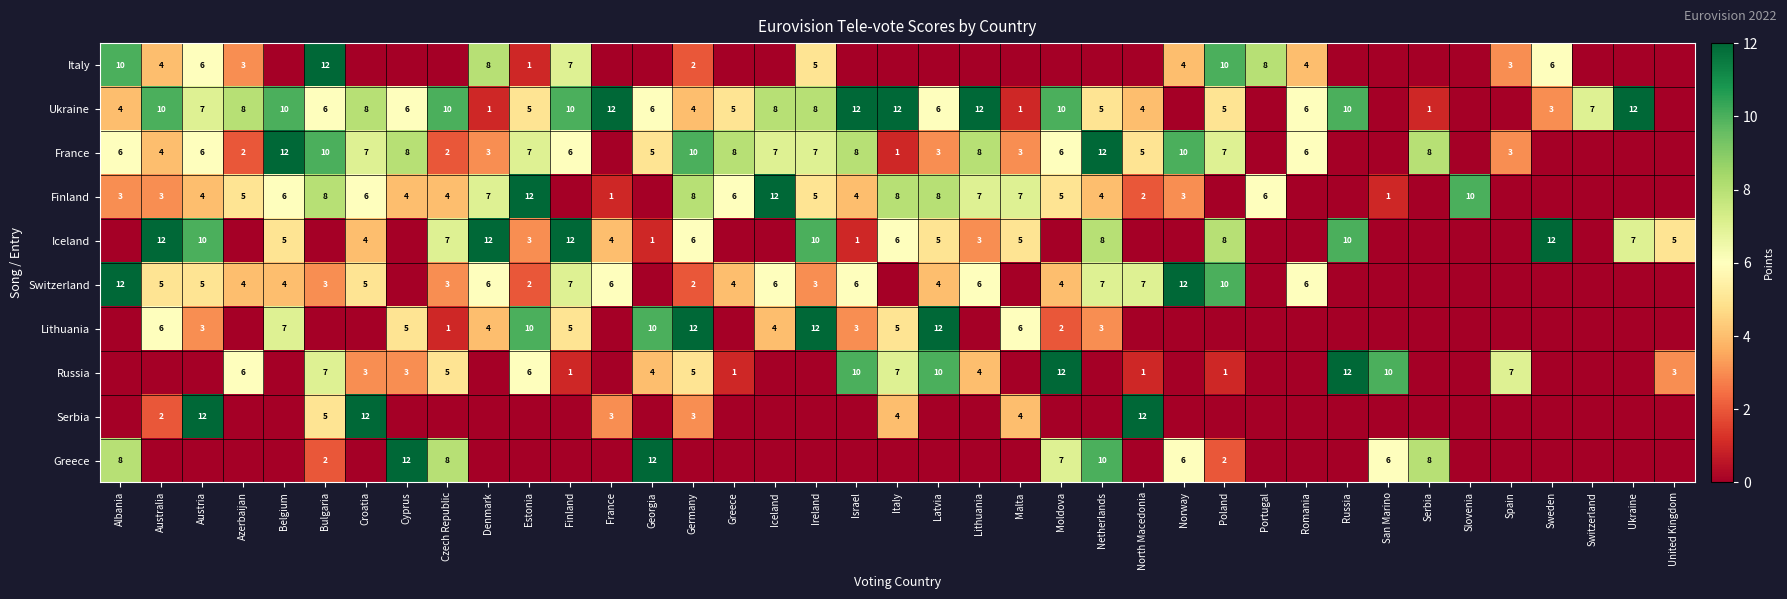

Is the value of Serbia at Malta greater than the value of Ukraine at Ireland?

No